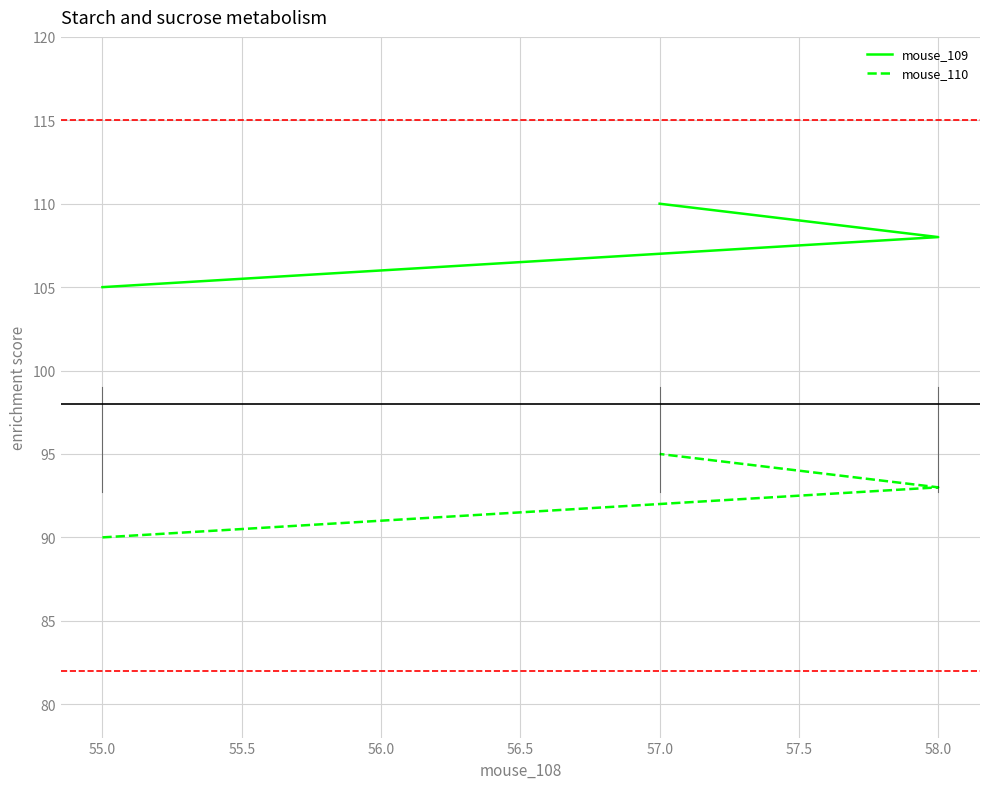

What are all the series names shown in the legend?

mouse_109, mouse_110